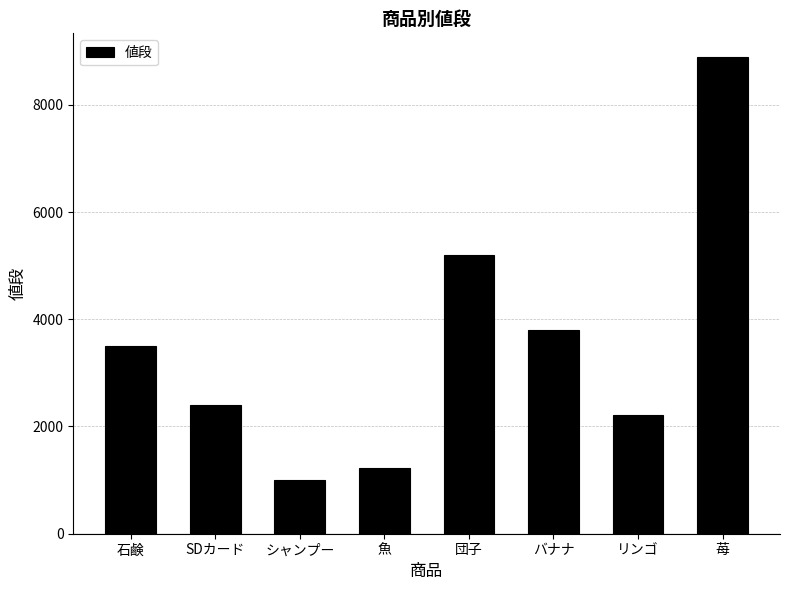

Reading left to right, what are all the values shown in this chart?

石鹸=3500	SDカード=2400	シャンプー=999	魚=1234	団子=5200	バナナ=3800	リンゴ=2222	苺=8888